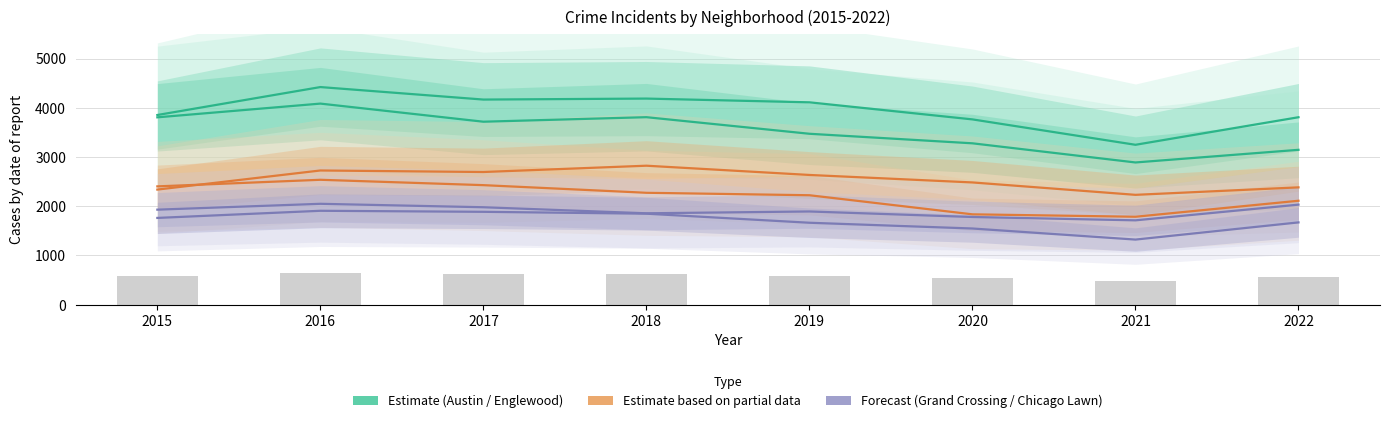

Which series changed the most between 2015 and 2019?

Englewood